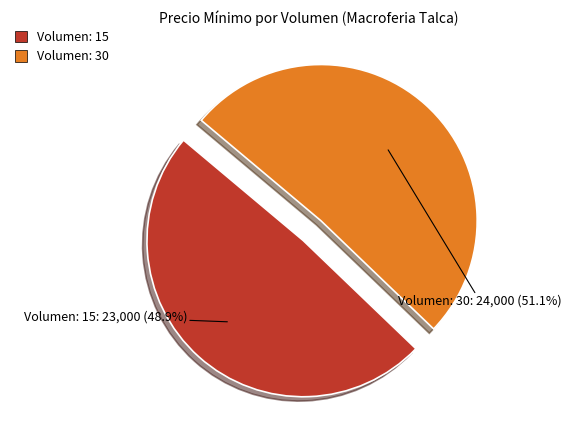

To the nearest percent, what is the difference between the Volumen: 15 and Volumen: 30 slice percentages?

2%